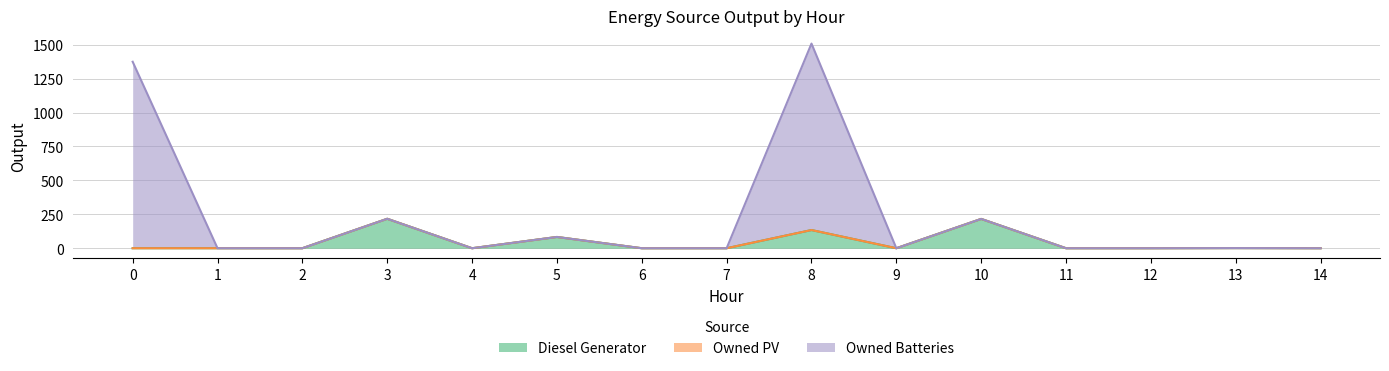

True or false: Owned Batteries and Diesel Generator intersect in this chart.

False